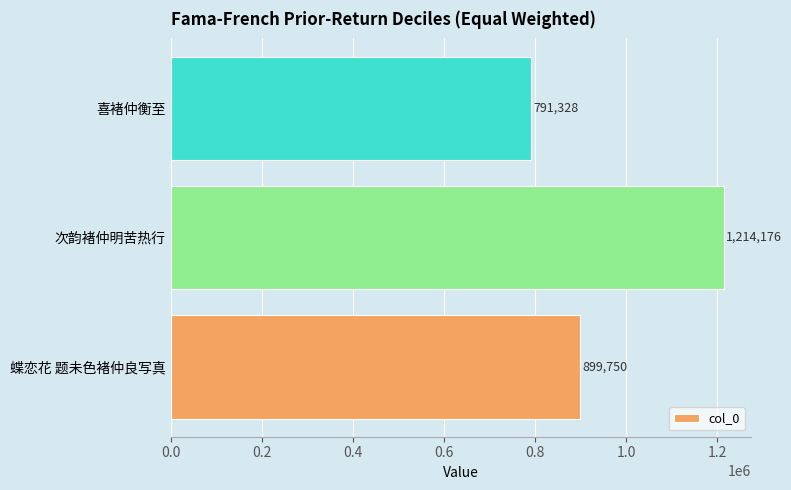

At which category does the chart reach its peak across all series?

次韵褚仲明苦热行